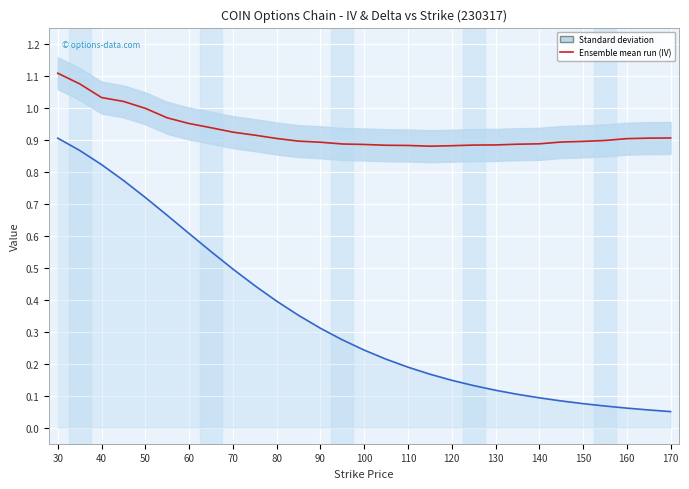

Between 26 and 100, which is larger?

100